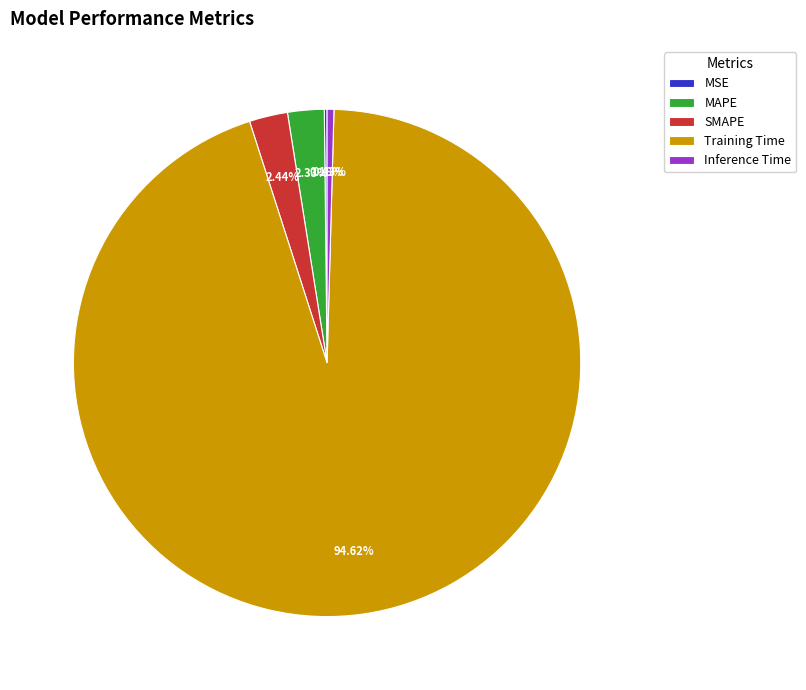

What is the majority slice?

Training Time